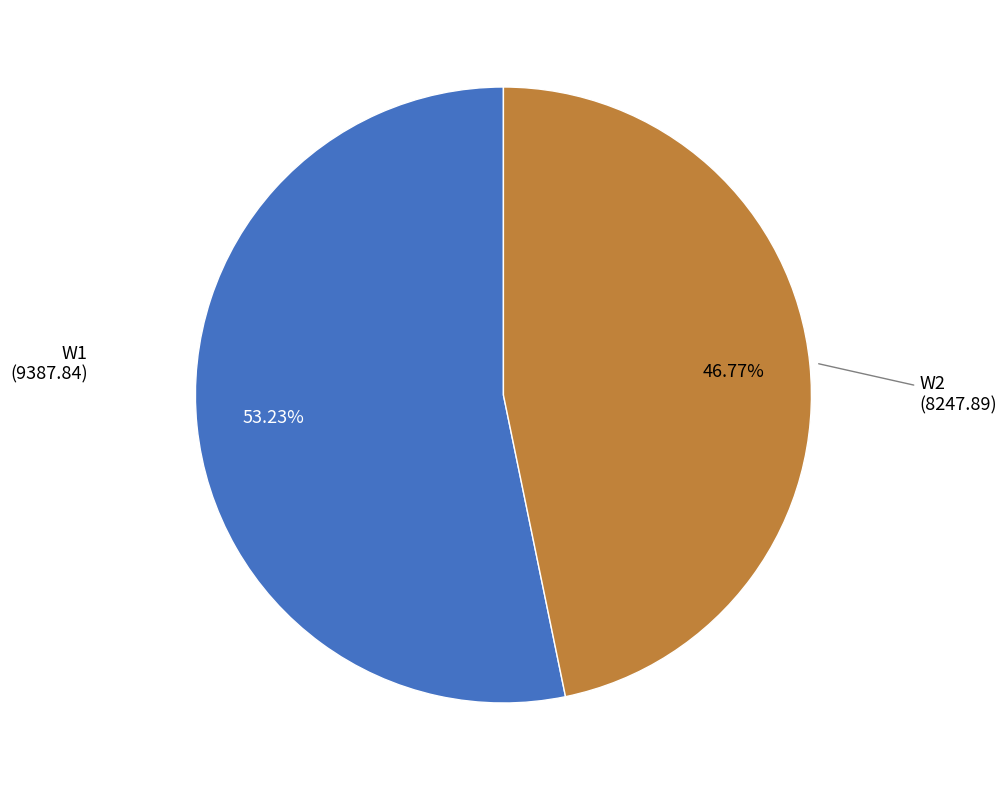

Is there any slice that represents more than half of the pie?

Yes